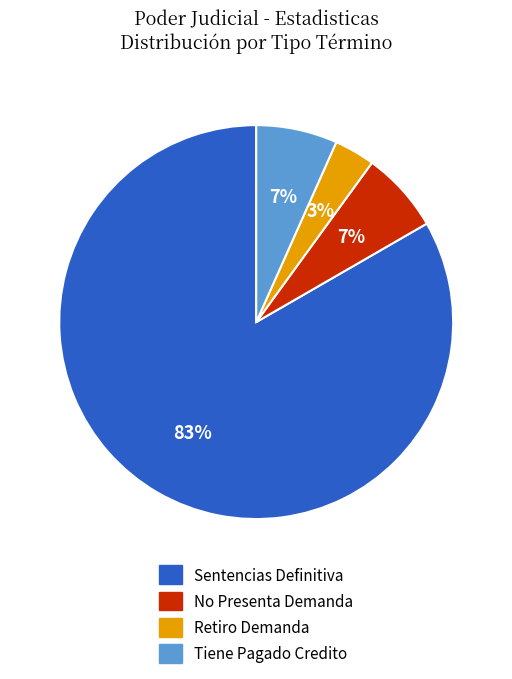

Which slice is the largest?

Sentencias Definitiva